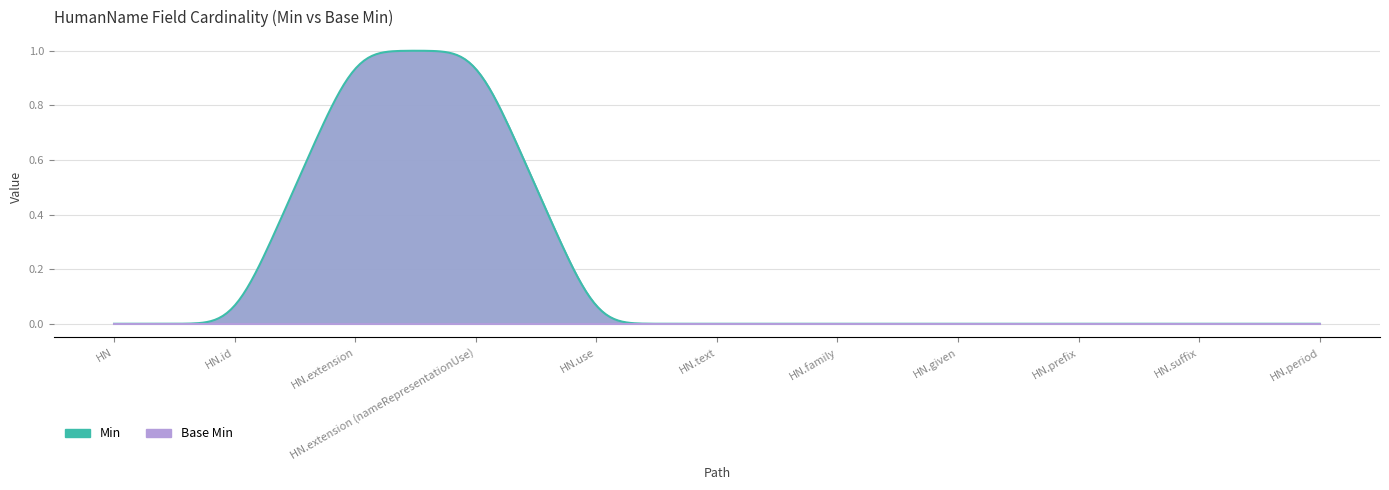

True or false: Base Min and Min intersect in this chart.

False